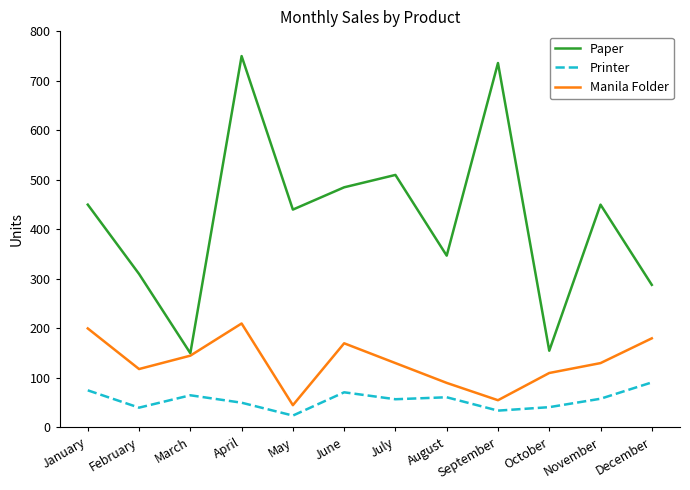

How many interior local peaks does the Manila Folder series have?

2